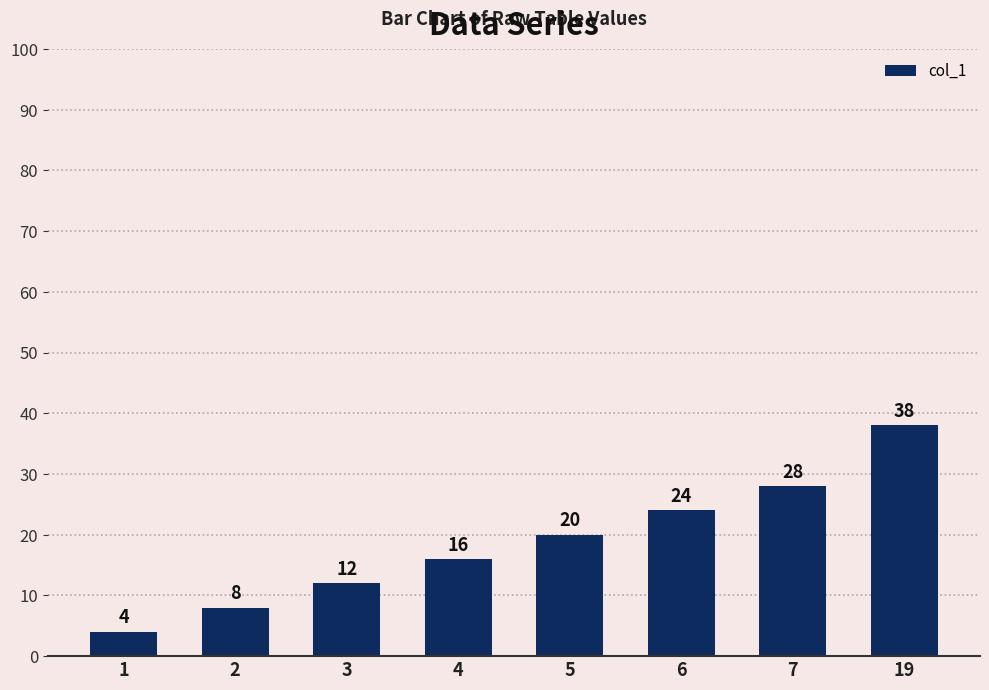

Count the number of categories in the chart.

8